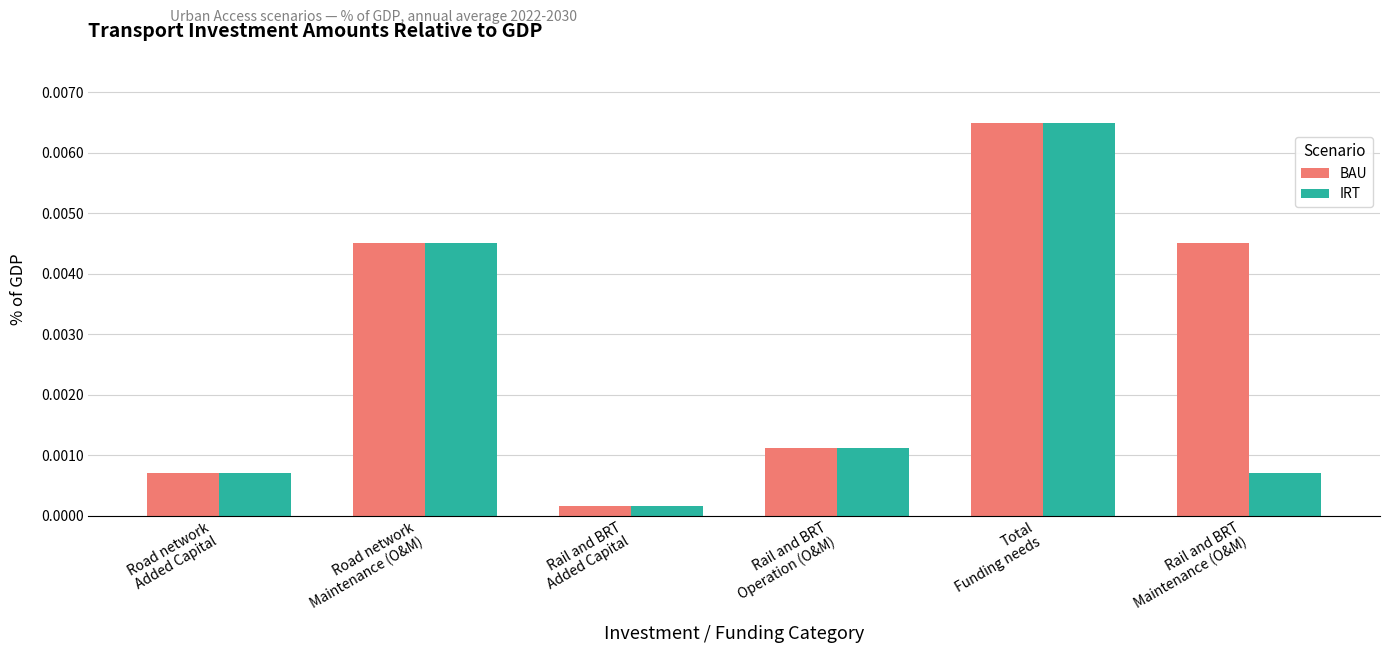

Count the number of categories in the chart.

6